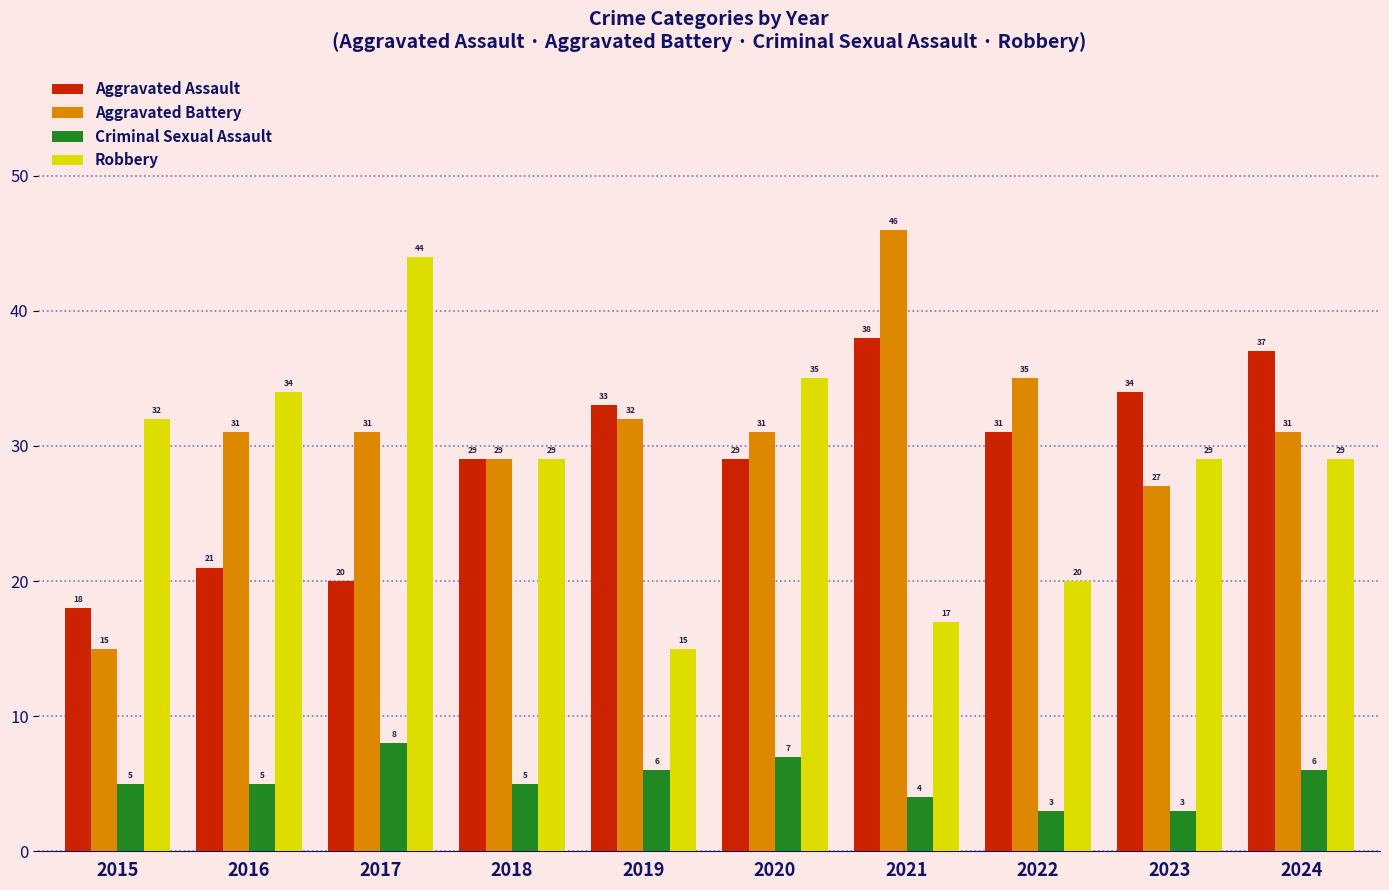

The Criminal Sexual Assault series shows 3 at 2015. True or false?

False